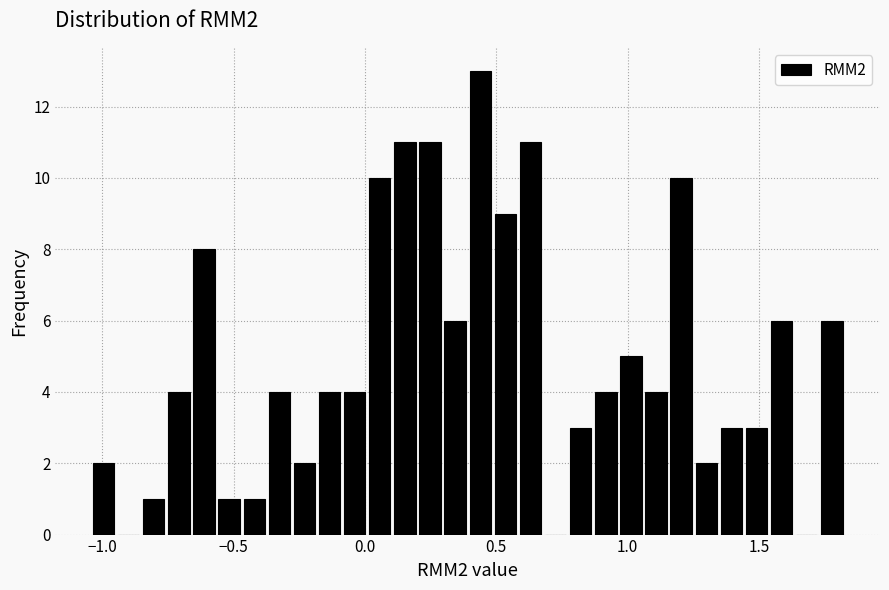

Around what value on the x-axis is the tallest bar? Give the approximate position of its centre, as read against the axis.

0.45